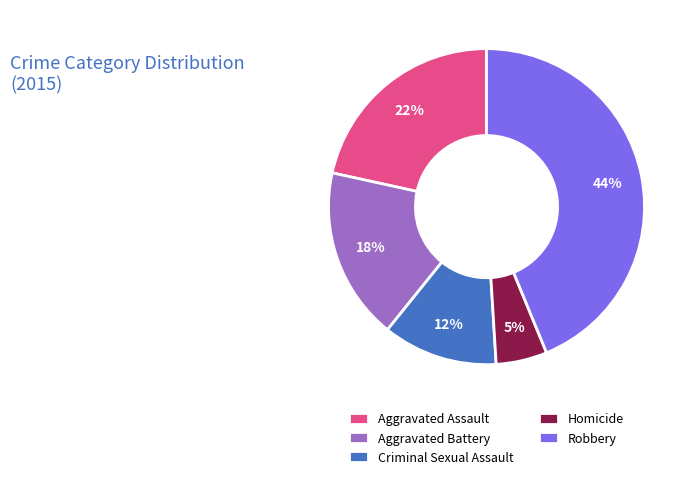

Is Criminal Sexual Assault the majority of the pie?

No